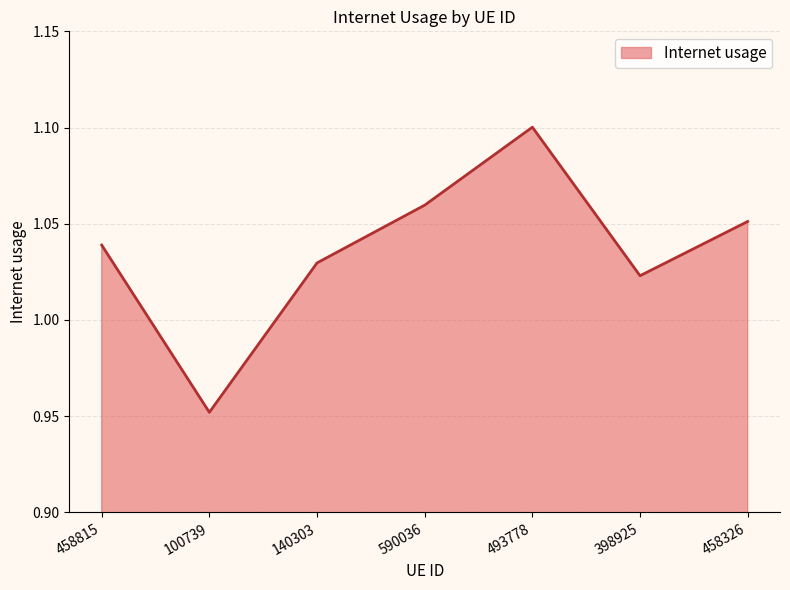

What is the ratio of the value at 100739 to the value at 590036?

0.9